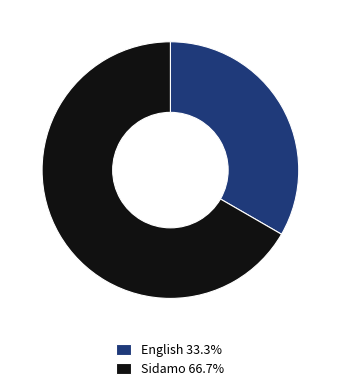

How many segments does this pie chart have?

2